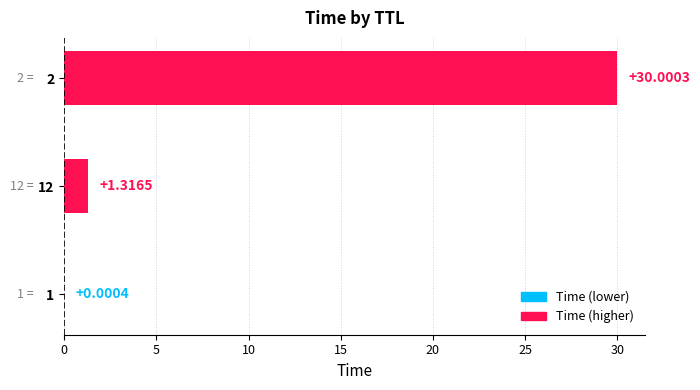

What is the sum of all values?

31.3